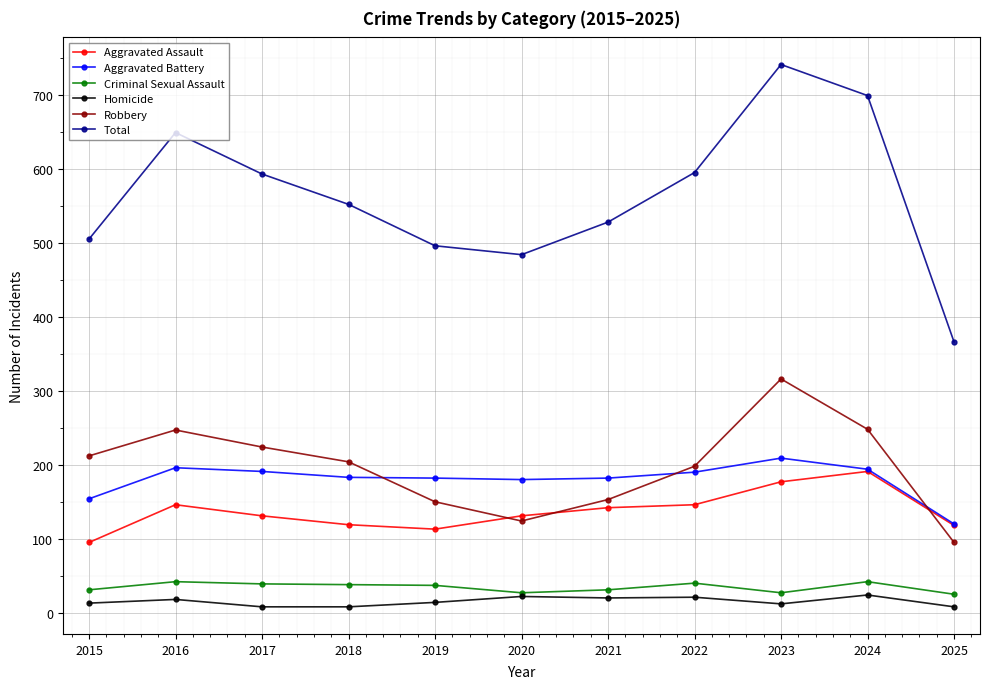

What is the greatest value displayed?

741